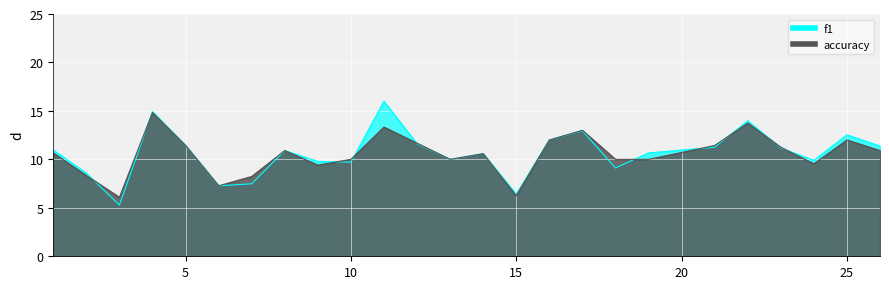

What are all the series names shown in the legend?

f1, accuracy